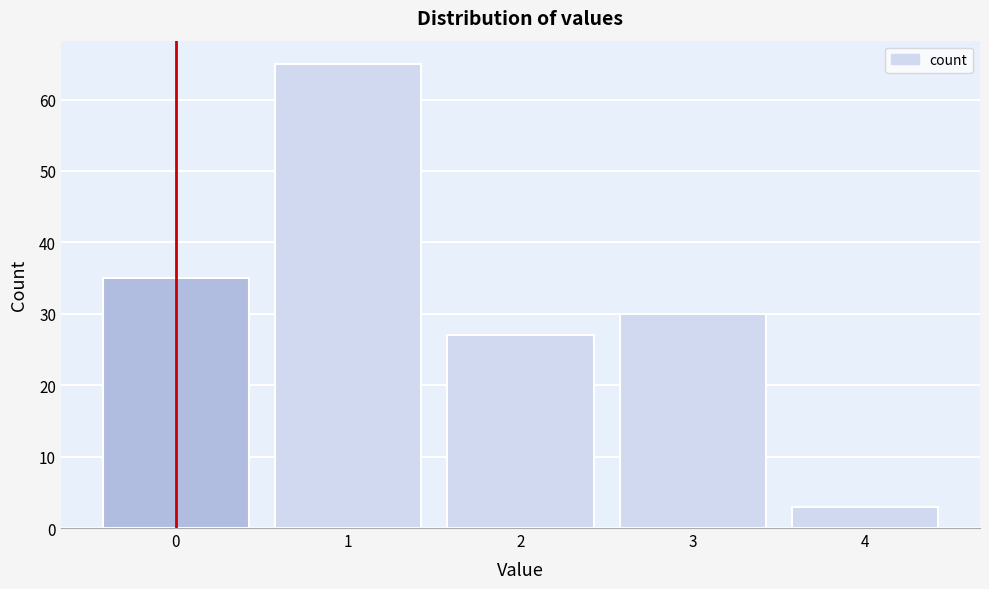

Reading right to left, what are all the values shown in this chart?

3	30	27	65	35